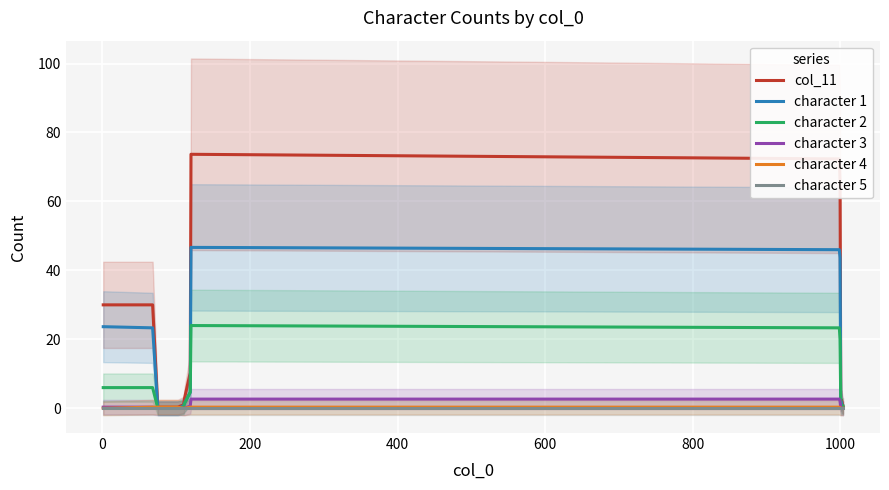

How many data points in col_11 are above 2?

9